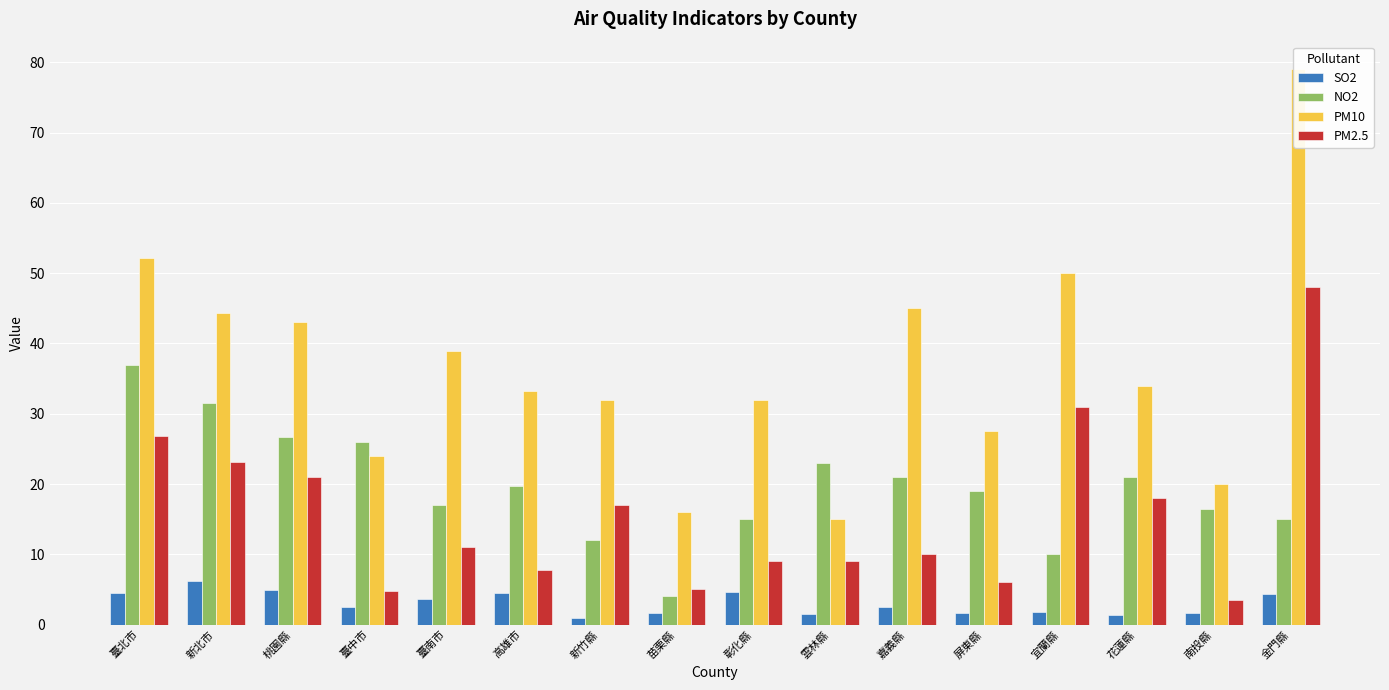

What is the smallest value displayed?

1.0